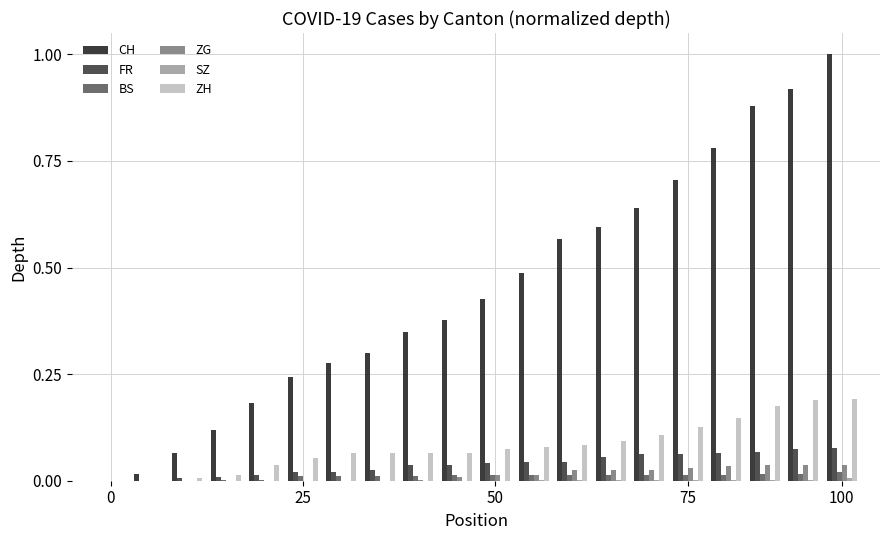

Are the bars horizontal?

No